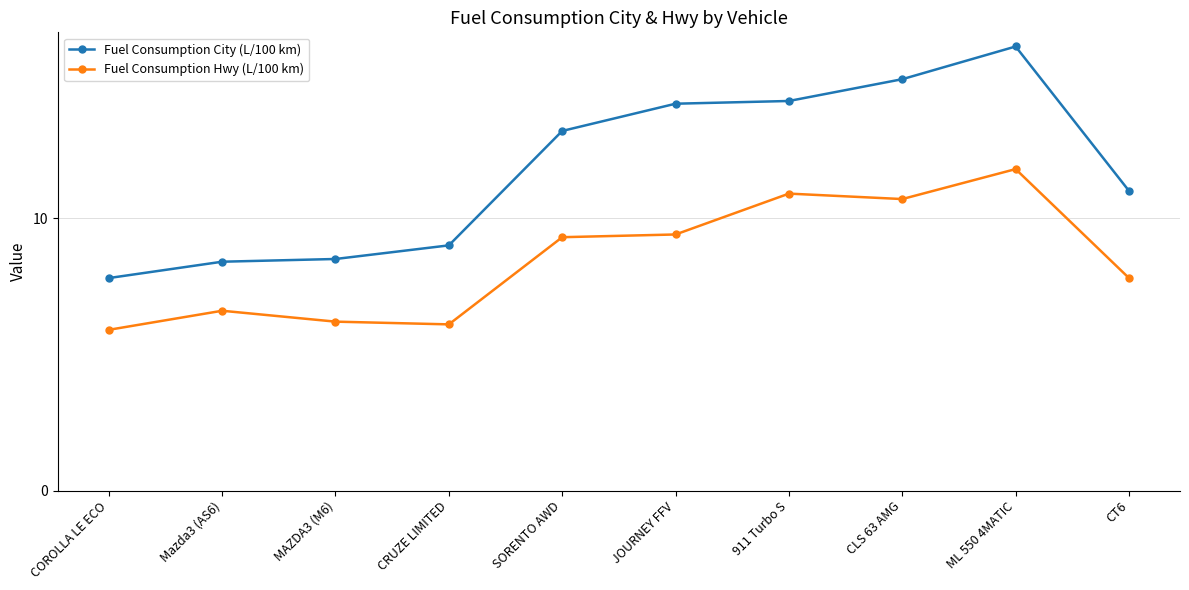

What is the total value across all series at CRUZE LIMITED?

15.1